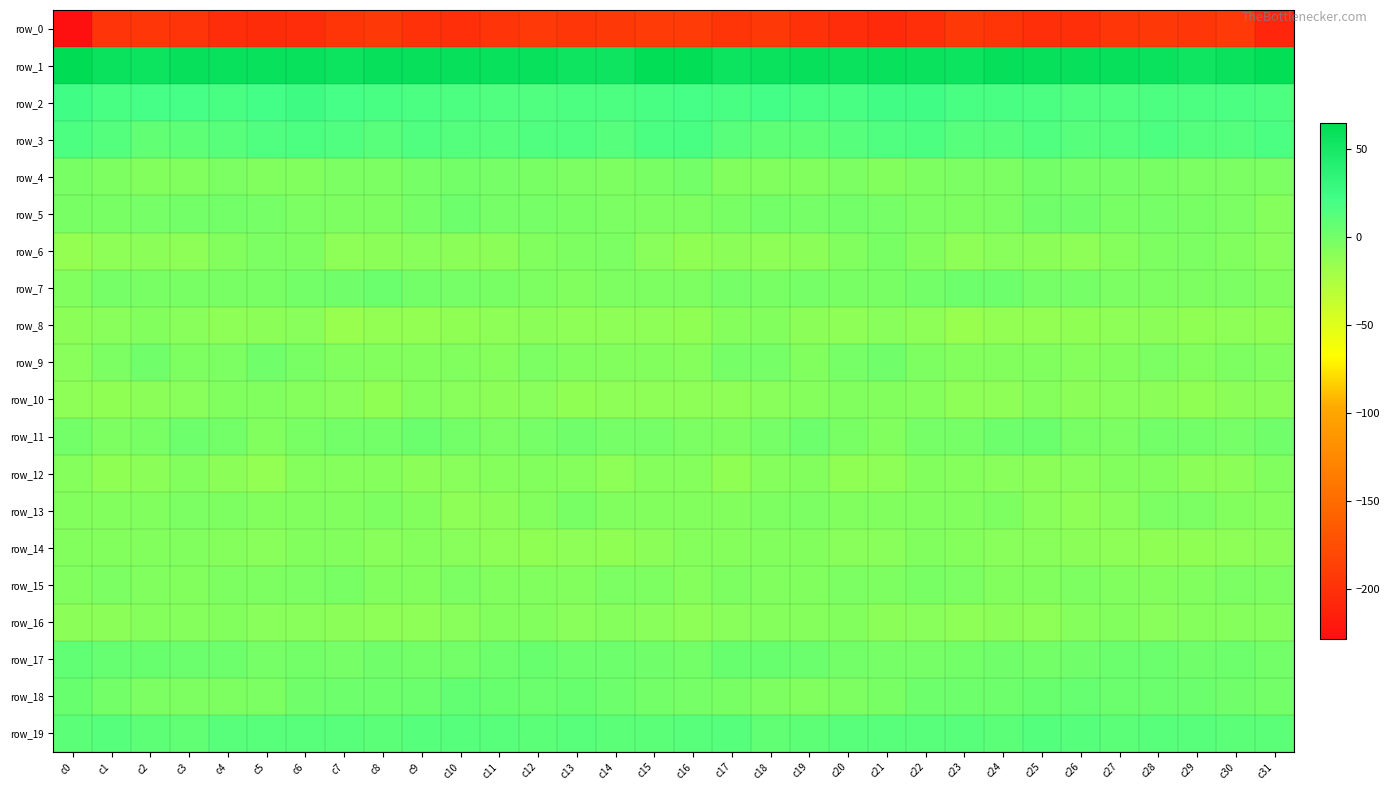

Reading left to right, transcribe all the data shown in this chart.

row_0: c0=-228.7	c1=-197.6	c2=-194.9	c3=-196.9	c4=-202.8	c5=-204.2	c6=-202.8	c7=-196.1	c8=-194.0	c9=-199.6	c10=-201.3	c11=-197.5	c12=-193.0	c13=-194.6	c14=-193.4	c15=-190.1	c16=-191.4	c17=-195.9	c18=-194.1	c19=-199.9	c20=-203.3	c21=-204.6	c22=-200.3	c23=-194.2	c24=-195.9	c25=-201.0	c26=-200.7	c27=-194.4	c28=-193.8	c29=-194.3	c30=-192.6	c31=-208.3
row_1: c0=64.9	c1=58.0	c2=56.3	c3=59.7	c4=58.4	c5=58.3	c6=58.1	c7=55.8	c8=59.8	c9=59.9	c10=60.2	c11=59.0	c12=58.7	c13=54.7	c14=54.6	c15=61.7	c16=62.1	c17=56.6	c18=57.6	c19=60.1	c20=57.8	c21=58.7	c22=57.0	c23=56.7	c24=60.8	c25=59.3	c26=59.7	c27=59.7	c28=57.2	c29=53.5	c30=56.9	c31=61.7
row_2: c0=22.7	c1=19.0	c2=20.1	c3=19.7	c4=18.1	c5=20.5	c6=24.1	c7=19.7	c8=18.1	c9=17.4	c10=15.6	c11=15.0	c12=15.3	c13=16.5	c14=16.3	c15=18.0	c16=19.0	c17=19.0	c18=20.5	c19=18.9	c20=18.6	c21=22.3	c22=23.0	c23=18.2	c24=18.2	c25=16.9	c26=14.9	c27=15.0	c28=15.8	c29=16.3	c30=16.8	c31=16.2
row_3: c0=16.0	c1=13.5	c2=8.4	c3=8.9	c4=11.3	c5=14.4	c6=16.3	c7=14.6	c8=12.1	c9=14.8	c10=13.4	c11=13.2	c12=15.3	c13=15.5	c14=12.9	c15=16.8	c16=18.6	c17=11.3	c18=8.8	c19=9.0	c20=12.9	c21=14.9	c22=16.7	c23=12.6	c24=13.2	c25=15.0	c26=13.1	c27=13.5	c28=16.1	c29=13.9	c30=14.0	c31=17.2
row_4: c0=-2.7	c1=-4.7	c2=-6.9	c3=-5.3	c4=-3.7	c5=-5.2	c6=-6.1	c7=-3.6	c8=-3.5	c9=-1.5	c10=-0.3	c11=-1.3	c12=-1.8	c13=-3.2	c14=-4.2	c15=-2.2	c16=-0.1	c17=-5.6	c18=-5.9	c19=-5.2	c20=-3.6	c21=-6.2	c22=-4.9	c23=-3.7	c24=-3.3	c25=-0.2	c26=-0.7	c27=-1.3	c28=-2.5	c29=-3.8	c30=-3.7	c31=-3.2
row_5: c0=-2.0	c1=-2.8	c2=-0.6	c3=-0.4	c4=-0.3	c5=-0.8	c6=-3.0	c7=-4.1	c8=-4.3	c9=-1.1	c10=2.6	c11=-1.3	c12=-1.0	c13=-1.8	c14=-2.8	c15=-4.6	c16=-4.3	c17=-1.7	c18=-0.2	c19=-0.8	c20=-0.2	c21=-1.4	c22=-3.7	c23=-4.4	c24=-3.8	c25=1.0	c26=1.8	c27=-1.8	c28=-0.9	c29=-2.2	c30=-3.9	c31=-7.6
row_6: c0=-14.6	c1=-11.2	c2=-10.6	c3=-11.1	c4=-7.2	c5=-3.2	c6=-4.2	c7=-10.9	c8=-9.9	c9=-9.1	c10=-10.6	c11=-9.8	c12=-5.1	c13=-4.8	c14=-3.5	c15=-9.2	c16=-12.5	c17=-9.8	c18=-11.6	c19=-9.9	c20=-5.5	c21=-2.3	c22=-7.0	c23=-11.8	c24=-8.7	c25=-9.8	c26=-11.0	c27=-7.7	c28=-4.7	c29=-3.8	c30=-5.3	c31=-9.5
row_7: c0=-5.1	c1=-1.5	c2=-1.8	c3=-2.0	c4=-2.0	c5=-2.8	c6=-0.2	c7=1.7	c8=3.1	c9=-0.4	c10=-1.0	c11=-2.7	c12=-4.0	c13=-5.2	c14=-4.0	c15=-4.6	c16=-5.0	c17=-0.6	c18=-2.4	c19=-1.5	c20=-2.3	c21=-2.4	c22=0.4	c23=2.8	c24=2.1	c25=-0.9	c26=-1.5	c27=-3.5	c28=-4.2	c29=-5.0	c30=-3.9	c31=-5.8
row_8: c0=-10.3	c1=-8.7	c2=-6.5	c3=-9.1	c4=-11.4	c5=-10.0	c6=-9.1	c7=-15.5	c8=-14.0	c9=-13.7	c10=-12.6	c11=-11.9	c12=-9.8	c13=-11.5	c14=-11.5	c15=-11.9	c16=-13.0	c17=-7.5	c18=-6.9	c19=-10.3	c20=-11.4	c21=-8.7	c22=-11.6	c23=-15.9	c24=-13.3	c25=-13.3	c26=-12.5	c27=-11.1	c28=-9.8	c29=-12.2	c30=-10.9	c31=-12.9
row_9: c0=-9.0	c1=-3.0	c2=0.8	c3=-4.7	c4=-3.9	c5=1.3	c6=-2.8	c7=-5.8	c8=-6.4	c9=-6.3	c10=-5.9	c11=-8.5	c12=-3.2	c13=-5.2	c14=-6.2	c15=-6.4	c16=-7.5	c17=-0.6	c18=-0.5	c19=-5.9	c20=-1.5	c21=0.8	c22=-4.3	c23=-6.3	c24=-6.8	c25=-5.2	c26=-7.7	c27=-6.5	c28=-2.9	c29=-6.8	c30=-4.9	c31=-5.4
row_10: c0=-11.7	c1=-12.2	c2=-9.8	c3=-8.6	c4=-6.1	c5=-5.9	c6=-8.3	c7=-9.3	c8=-12.0	c9=-8.1	c10=-9.0	c11=-9.7	c12=-8.9	c13=-12.1	c14=-11.0	c15=-11.6	c16=-11.9	c17=-11.7	c18=-9.1	c19=-7.9	c20=-5.4	c21=-7.0	c22=-8.3	c23=-11.1	c24=-10.8	c25=-7.4	c26=-9.8	c27=-8.9	c28=-10.2	c29=-12.2	c30=-10.3	c31=-10.0
row_11: c0=-0.2	c1=-4.0	c2=-2.5	c3=2.3	c4=-0.1	c5=-5.4	c6=-2.6	c7=-0.0	c8=-0.0	c9=3.9	c10=-0.5	c11=-3.7	c12=-0.8	c13=0.8	c14=-1.1	c15=-1.1	c16=-3.5	c17=-4.9	c18=-0.5	c19=2.5	c20=-2.6	c21=-5.1	c22=-1.3	c23=-0.6	c24=1.8	c25=3.3	c26=-2.5	c27=-3.1	c28=0.2	c29=0.2	c30=-0.7	c31=0.9
row_12: c0=-7.6	c1=-12.4	c2=-9.9	c3=-6.4	c4=-10.0	c5=-13.9	c6=-7.5	c7=-8.1	c8=-8.2	c9=-10.3	c10=-9.6	c11=-7.9	c12=-6.7	c13=-7.8	c14=-11.2	c15=-7.9	c16=-8.4	c17=-12.9	c18=-8.1	c19=-7.0	c20=-12.4	c21=-11.8	c22=-7.2	c23=-8.4	c24=-8.8	c25=-10.8	c26=-8.8	c27=-7.2	c28=-6.5	c29=-9.7	c30=-9.9	c31=-5.2
row_13: c0=-6.9	c1=-6.5	c2=-5.7	c3=-3.9	c4=-4.9	c5=-6.8	c6=-5.9	c7=-5.9	c8=-4.1	c9=-7.2	c10=-11.6	c11=-10.0	c12=-6.4	c13=-2.0	c14=-5.9	c15=-7.3	c16=-6.3	c17=-6.8	c18=-5.0	c19=-3.9	c20=-6.1	c21=-6.2	c22=-6.0	c23=-5.2	c24=-4.6	c25=-9.5	c26=-11.2	c27=-9.1	c28=-3.8	c29=-3.4	c30=-6.6	c31=-7.5
row_14: c0=-7.0	c1=-6.5	c2=-7.3	c3=-5.8	c4=-8.4	c5=-9.4	c6=-7.0	c7=-6.3	c8=-8.8	c9=-8.0	c10=-9.7	c11=-11.3	c12=-12.8	c13=-11.9	c14=-12.5	c15=-10.4	c16=-8.5	c17=-7.5	c18=-6.6	c19=-6.4	c20=-9.0	c21=-8.9	c22=-5.6	c23=-7.8	c24=-8.7	c25=-8.6	c26=-10.2	c27=-11.9	c28=-12.7	c29=-12.2	c30=-11.5	c31=-10.0
row_15: c0=-5.1	c1=-3.9	c2=-5.5	c3=-6.5	c4=-4.1	c5=-4.8	c6=-3.2	c7=-1.9	c8=-5.6	c9=-7.2	c10=-3.8	c11=-5.4	c12=-5.6	c13=-6.5	c14=-3.6	c15=-5.0	c16=-7.4	c17=-4.7	c18=-6.1	c19=-5.6	c20=-3.8	c21=-4.8	c22=-2.0	c23=-3.0	c24=-7.0	c25=-6.0	c26=-4.1	c27=-5.5	c28=-6.5	c29=-5.3	c30=-3.1	c31=-4.7
row_16: c0=-9.8	c1=-9.9	c2=-7.4	c3=-8.2	c4=-6.4	c5=-9.2	c6=-9.4	c7=-10.4	c8=-10.9	c9=-11.2	c10=-9.4	c11=-6.9	c12=-7.2	c13=-9.1	c14=-7.6	c15=-9.0	c16=-11.7	c17=-9.5	c18=-7.4	c19=-7.6	c20=-7.0	c21=-9.8	c22=-9.1	c23=-11.4	c24=-10.5	c25=-11.3	c26=-8.0	c27=-6.5	c28=-8.8	c29=-8.2	c30=-7.8	c31=-7.7
row_17: c0=7.6	c1=5.4	c2=5.1	c3=3.3	c4=1.8	c5=-1.4	c6=0.0	c7=-0.8	c8=0.9	c9=-0.1	c10=0.5	c11=2.7	c12=4.5	c13=2.3	c14=1.9	c15=1.2	c16=0.5	c17=4.7	c18=4.4	c19=3.0	c20=0.2	c21=-1.0	c22=-0.6	c23=-0.0	c24=0.7	c25=-0.4	c26=1.3	c27=3.8	c28=3.8	c29=1.7	c30=2.0	c31=0.4
row_18: c0=4.6	c1=-0.3	c2=-3.8	c3=-4.6	c4=-4.9	c5=-3.6	c6=1.3	c7=2.3	c8=2.8	c9=3.6	c10=6.5	c11=4.4	c12=3.5	c13=4.3	c14=2.0	c15=0.3	c16=-0.8	c17=-2.4	c18=-4.1	c19=-5.2	c20=-4.4	c21=-2.1	c22=2.0	c23=2.6	c24=2.5	c25=4.9	c26=6.3	c27=3.6	c28=3.8	c29=3.5	c30=1.1	c31=0.5
row_19: c0=9.9	c1=13.0	c2=9.6	c3=8.2	c4=11.1	c5=11.4	c6=11.1	c7=11.8	c8=10.4	c9=13.2	c10=13.1	c11=11.4	c12=10.2	c13=11.6	c14=10.9	c15=10.7	c16=11.5	c17=12.3	c18=8.1	c19=9.1	c20=11.7	c21=11.1	c22=11.5	c23=11.3	c24=10.8	c25=14.0	c26=12.2	c27=10.7	c28=11.0	c29=11.1	c30=10.8	c31=10.6